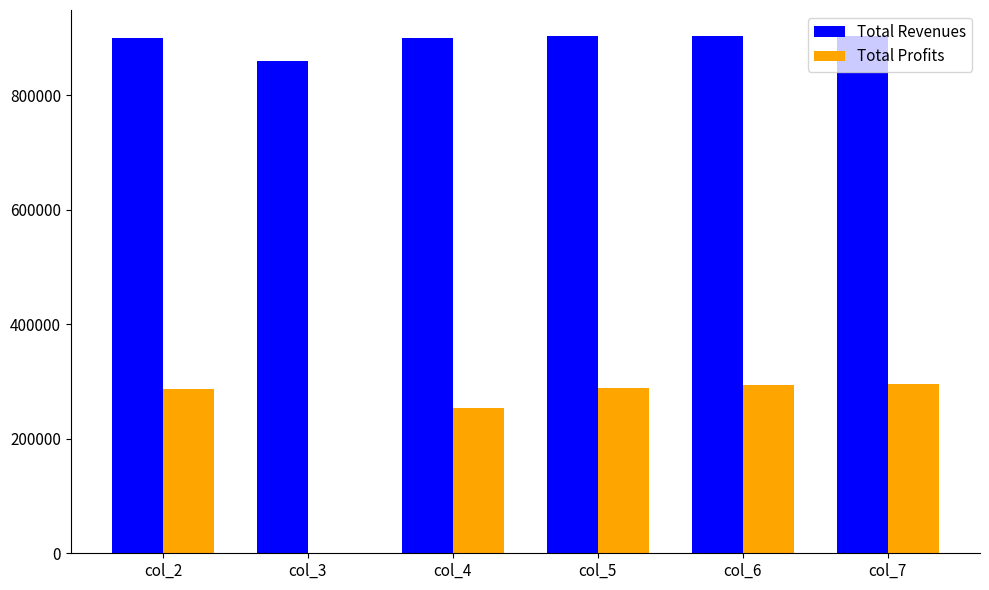

Rank the series by their maximum value, from highest to lowest.

Total Revenues, Total Profits